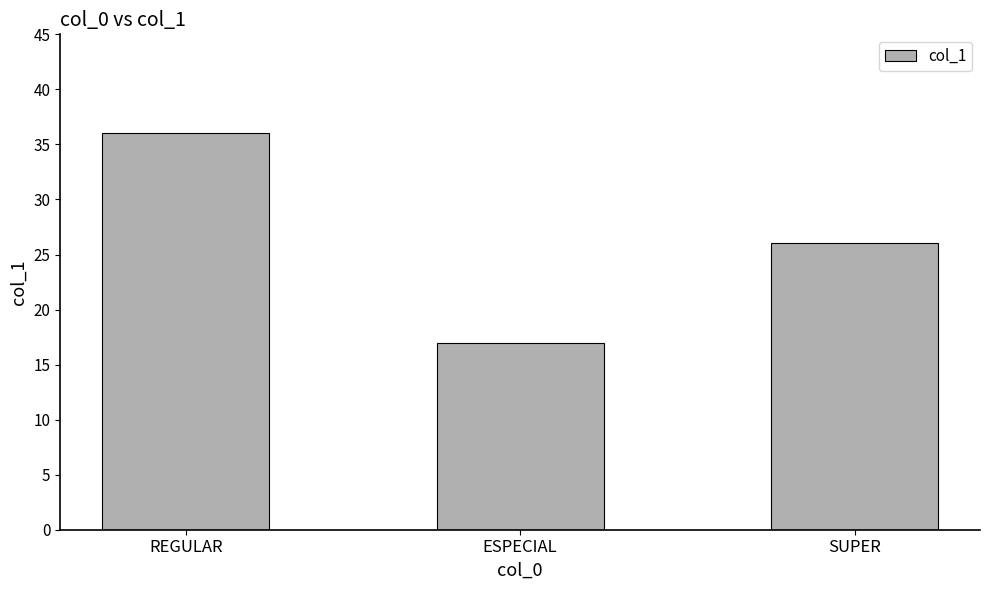

List the labels in order of value, largest first.

REGULAR, SUPER, ESPECIAL